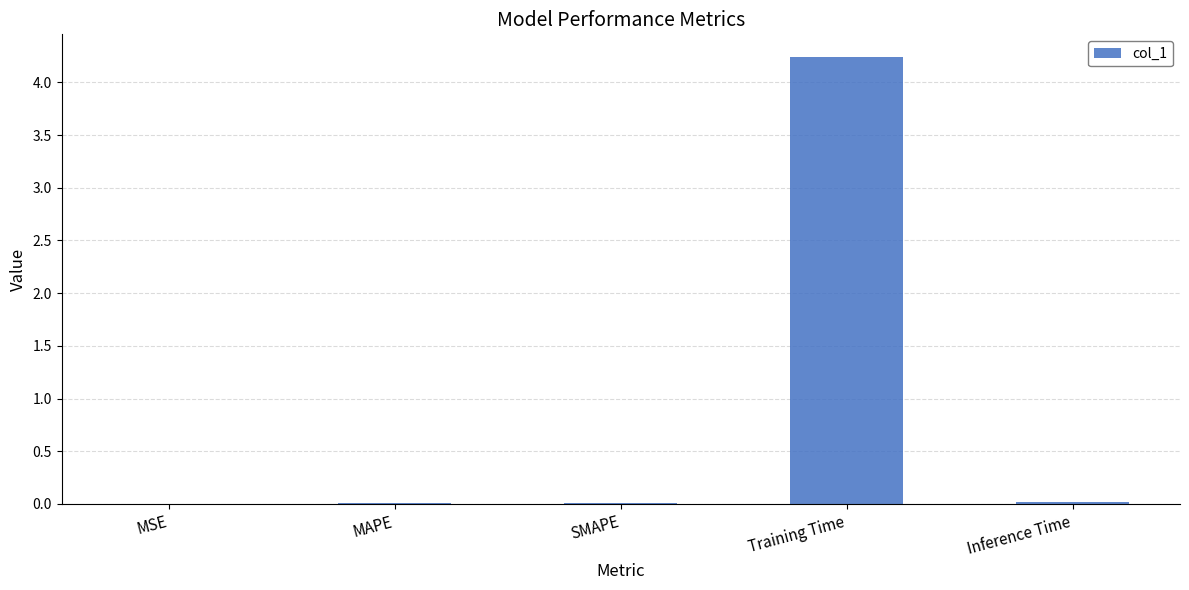

The value at SMAPE is 0.0. True or false?

True